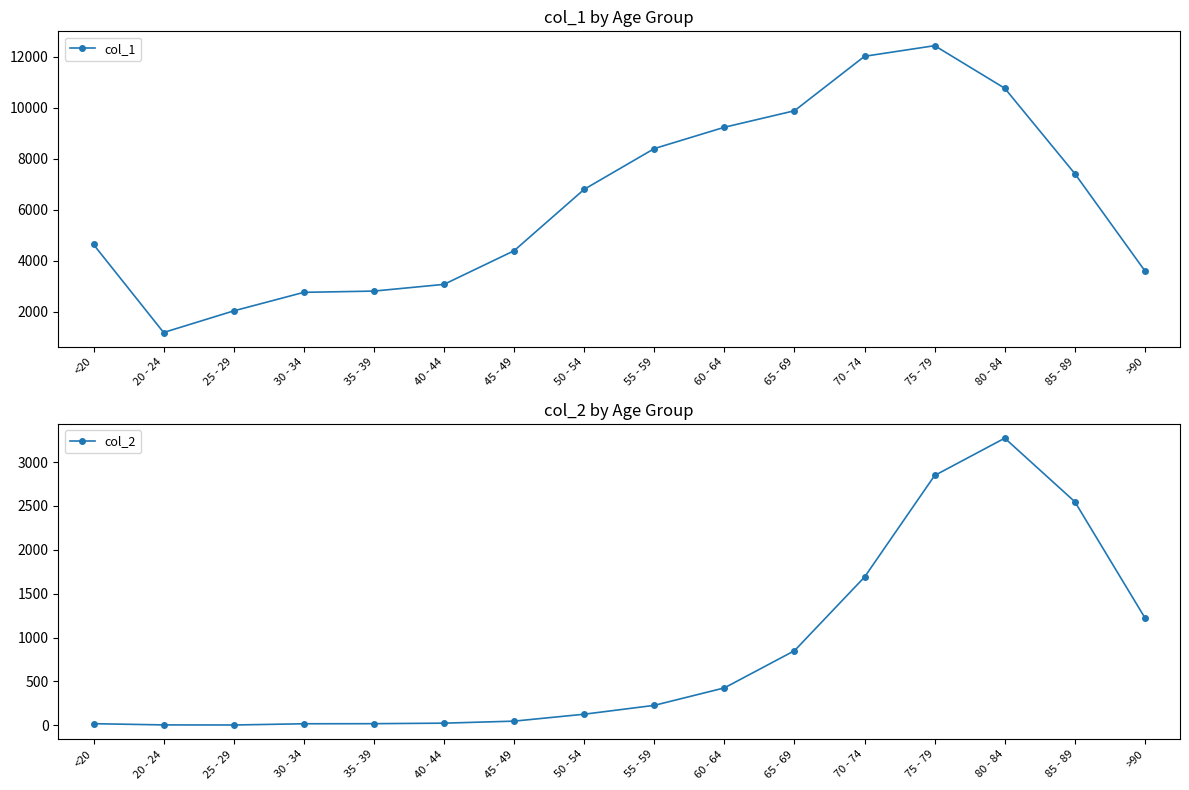

Which has a higher value, 65 - 69 or 85 - 89?

65 - 69